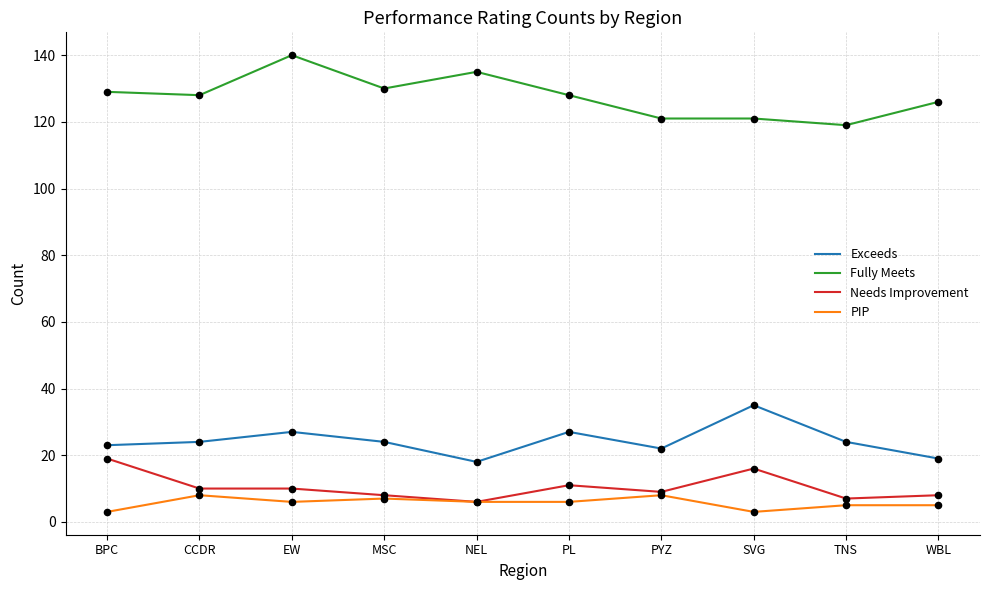

Which series has the largest total across all categories?

Fully Meets